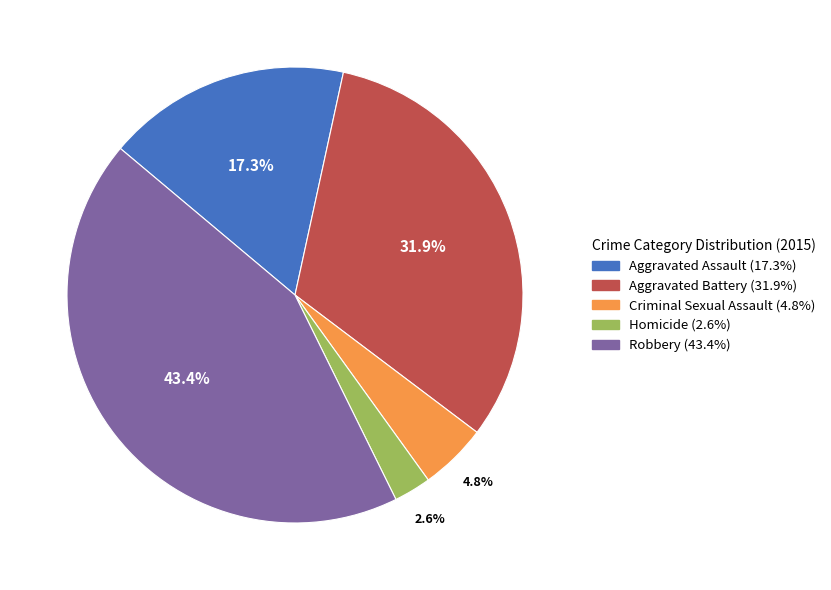

To the nearest percent, what is the combined percentage of Robbery and Aggravated Battery?

75%